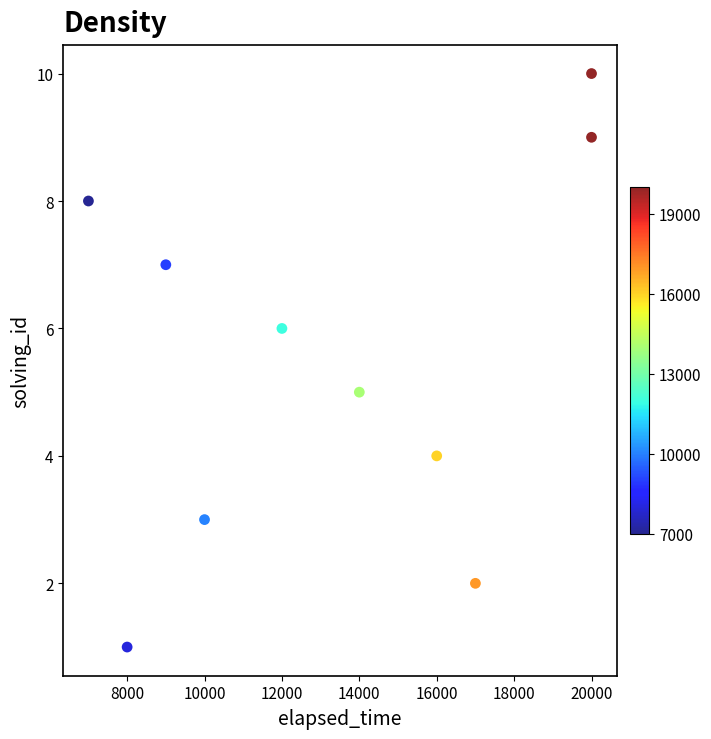

What is the average X value?

13300